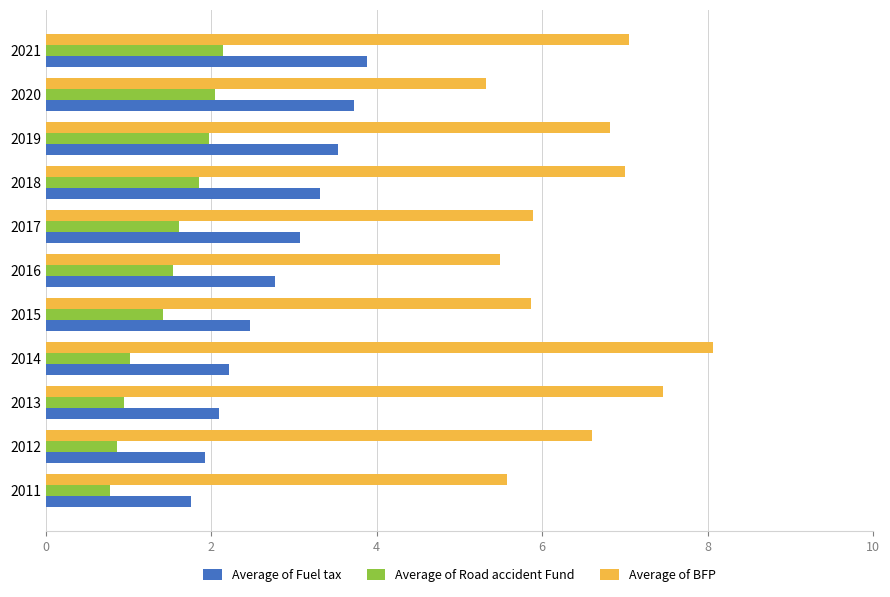

What is the sum of all Average of Road accident Fund values?

16.2